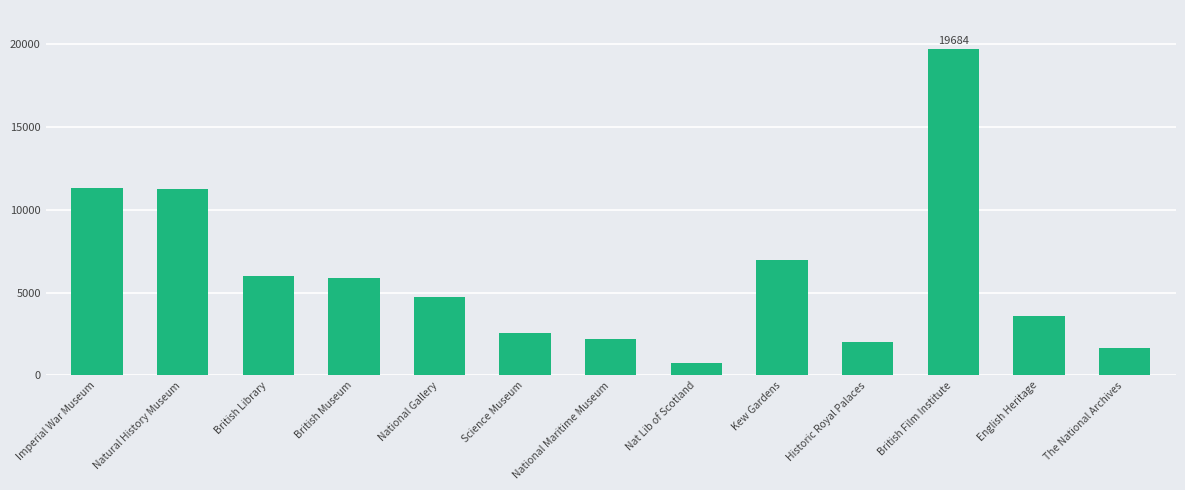

Approximately how many times larger is the value at Historic Royal Palaces compared to Nat Lib of Scotland?

2.6